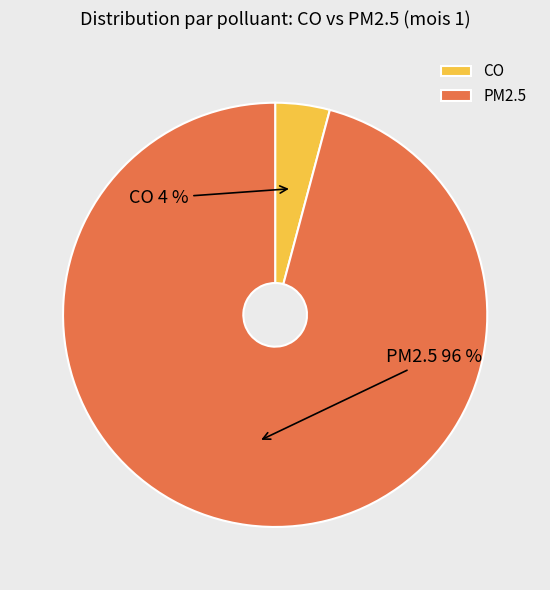

Is there a majority slice in this chart?

Yes